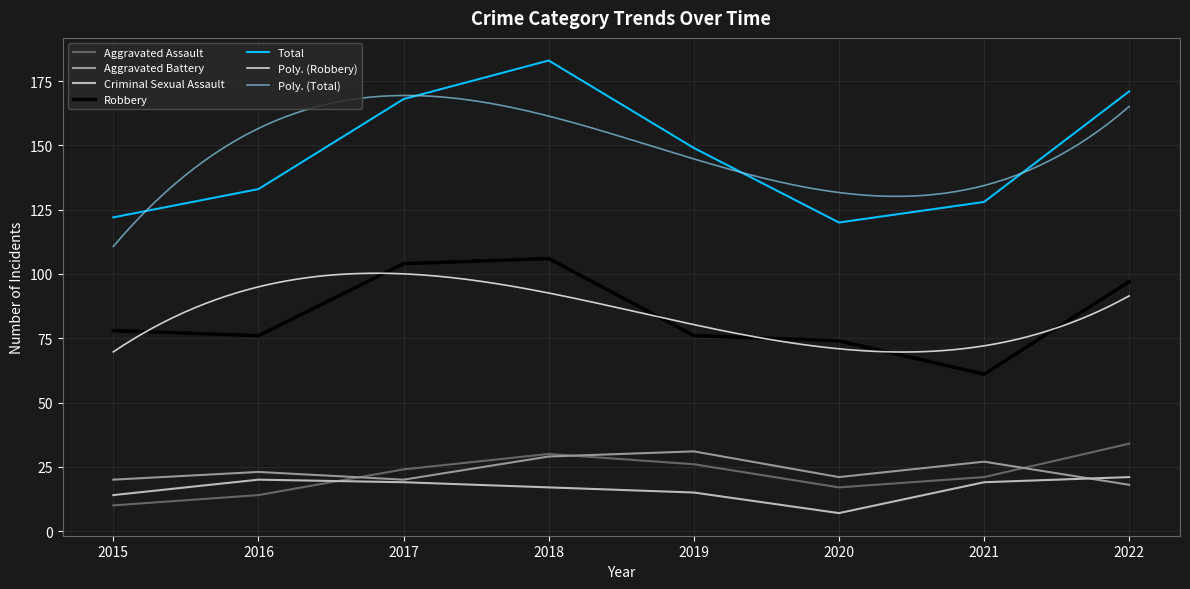

True or false: Criminal Sexual Assault has a value of 20 at 2016.

True